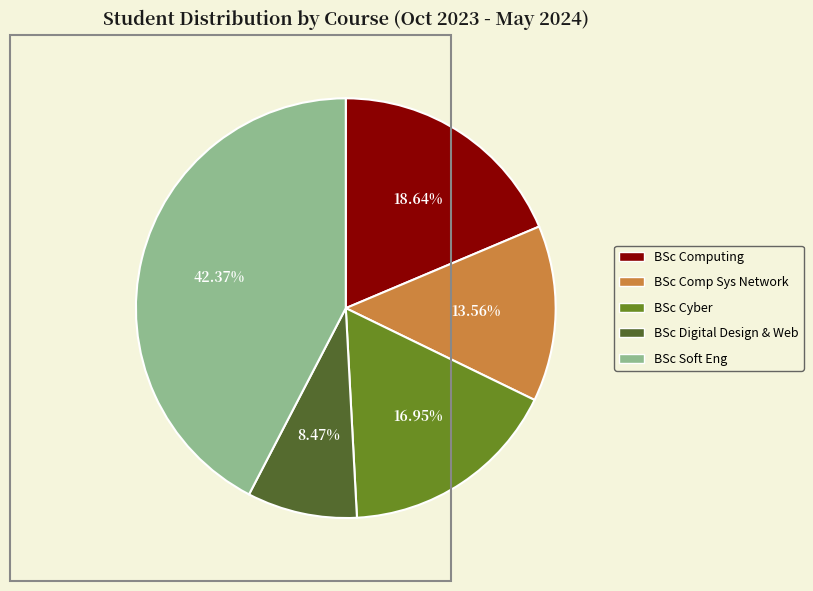

What percentage is the BSc Soft Eng slice, to the nearest percent?

42%